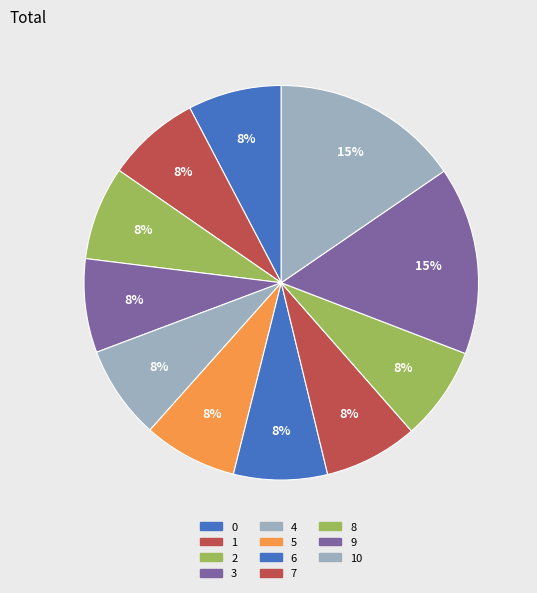

Is the sum of 3 and 10 greater than half?

No